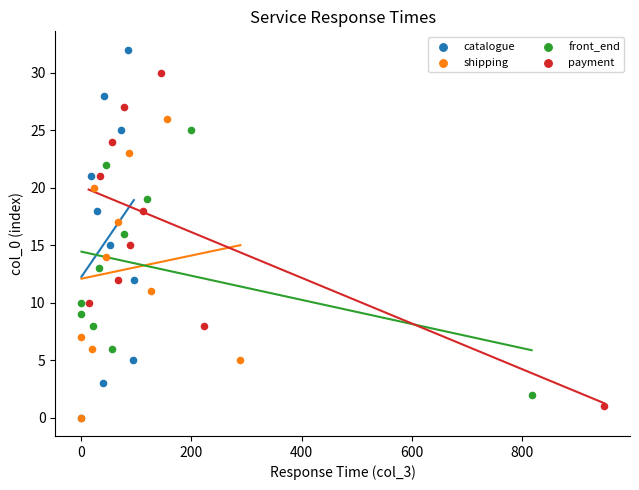

Which series has the largest Y range (max minus min)?

catalogue